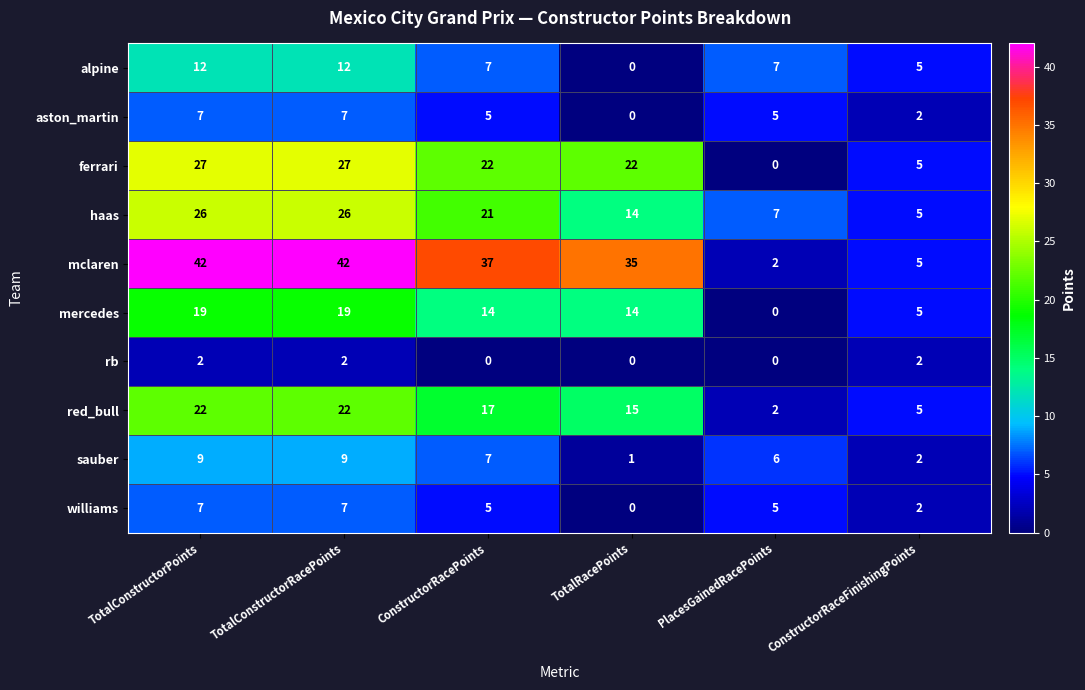

Where is mercedes nearest to the value 9?

ConstructorRaceFinishingPoints